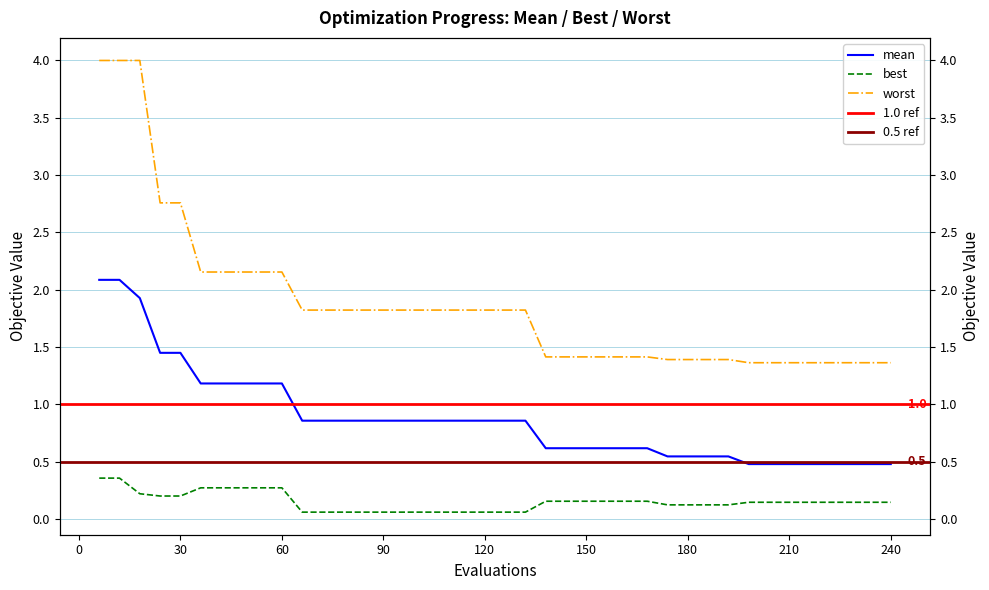

Which series has the largest total across all categories?

worst